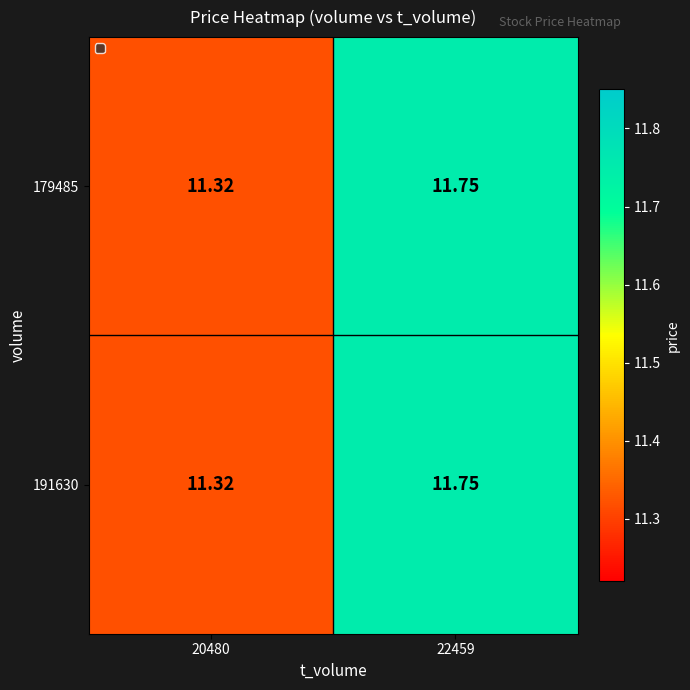

Is the value of 179485 at 22459 greater than the value of 191630 at 20480?

Yes